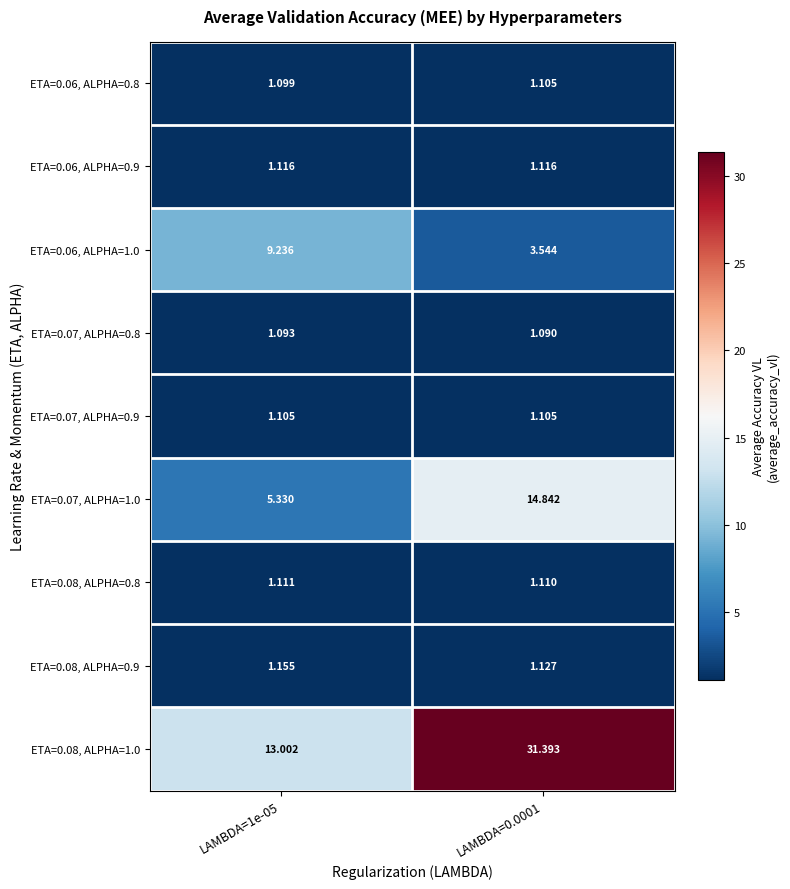

What is the spread (max minus min) of values at LAMBDA=0.0001?

30.3